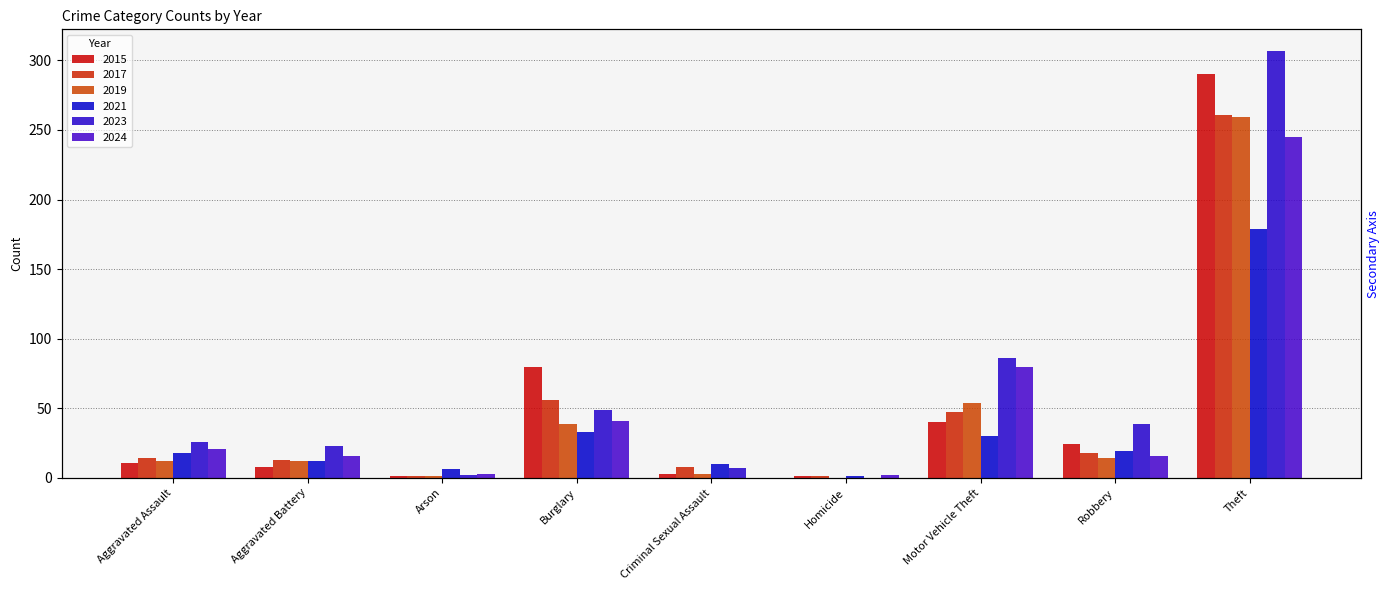

How many values in the 2017 series exceed 14?

4